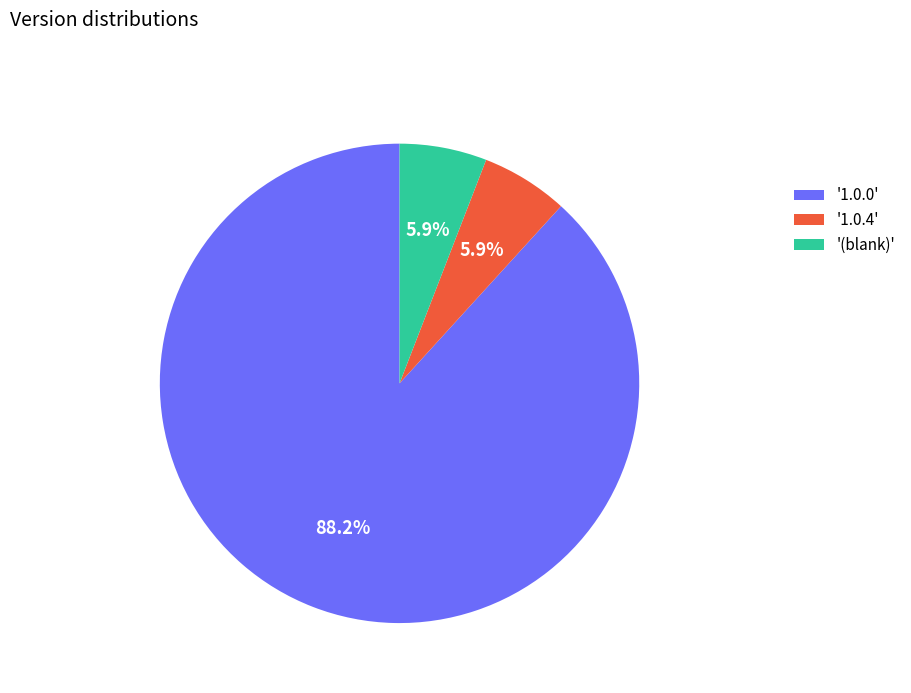

How many slices are in this pie chart?

3